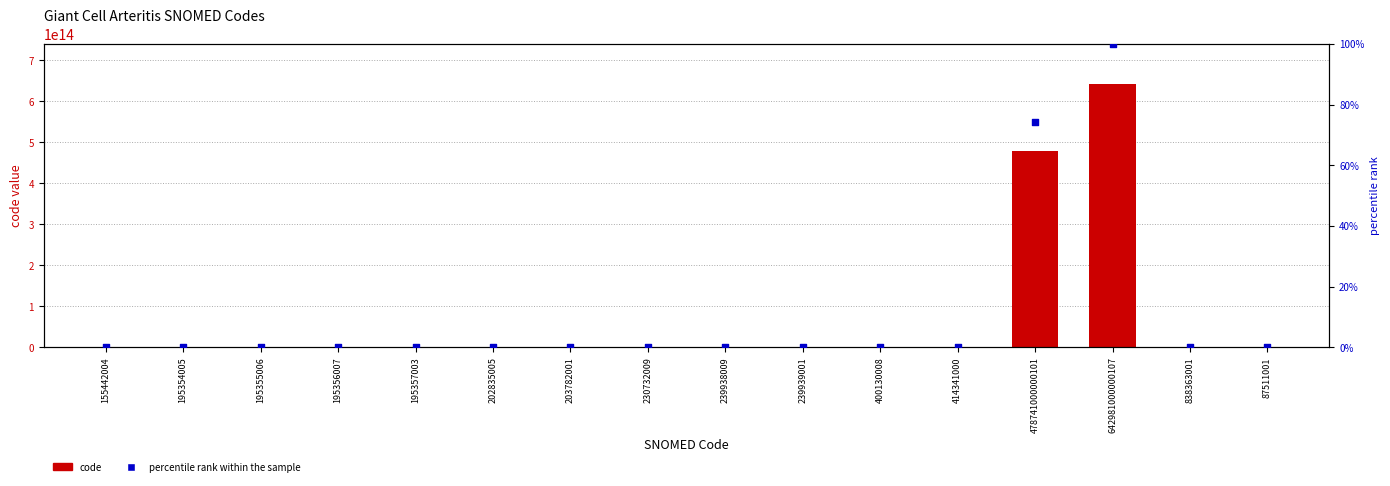

Which series has the largest total across all categories?

code